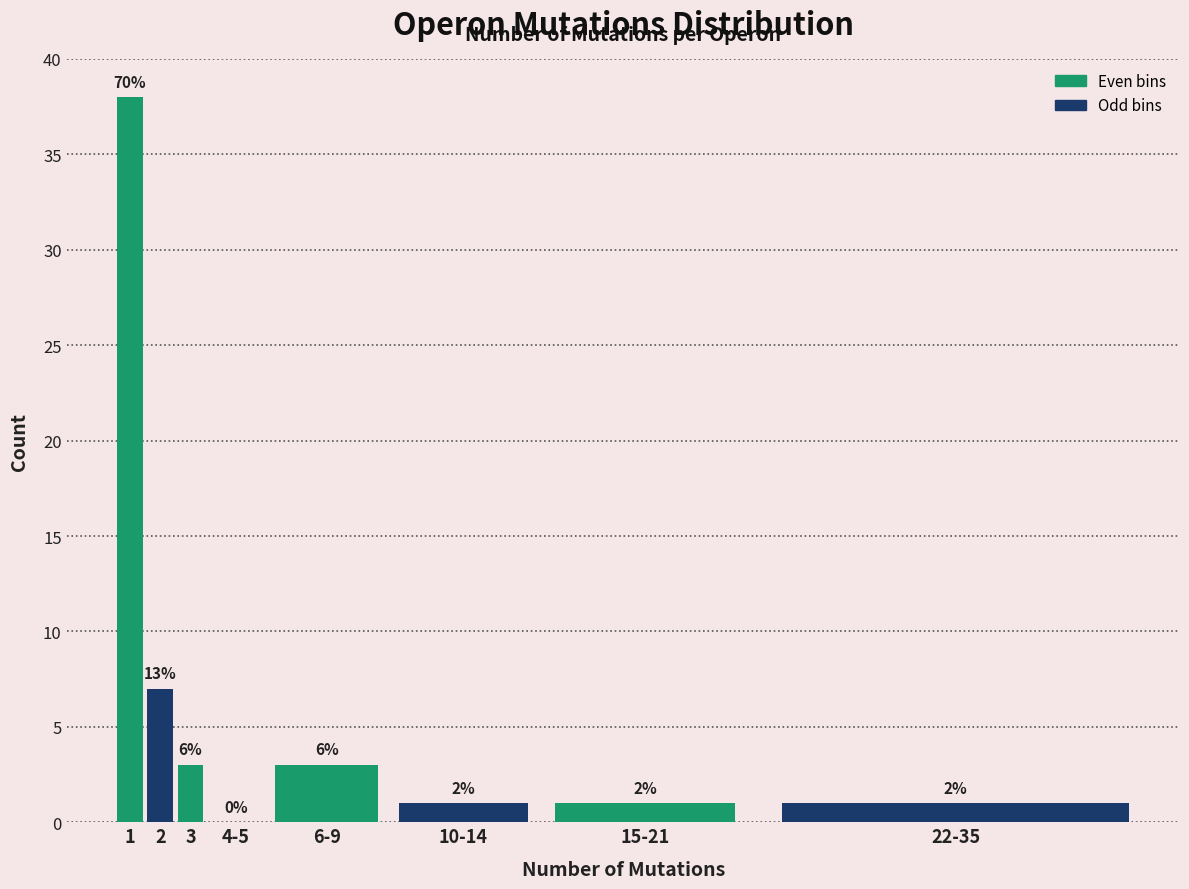

Are the bars horizontal?

No